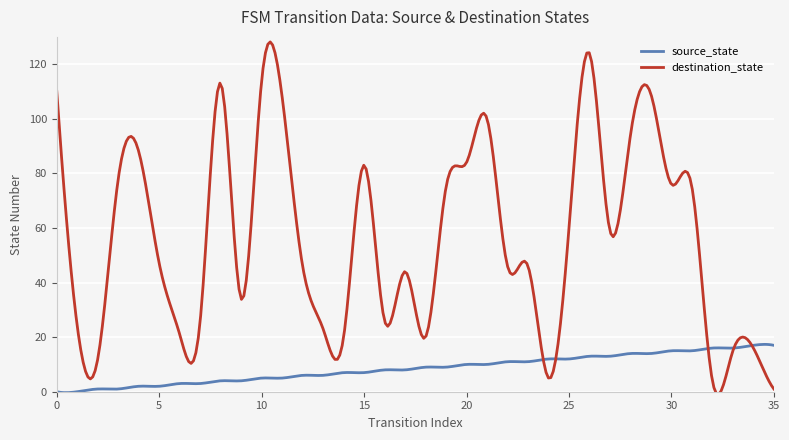

What is the maximum value for source_state?

17.3